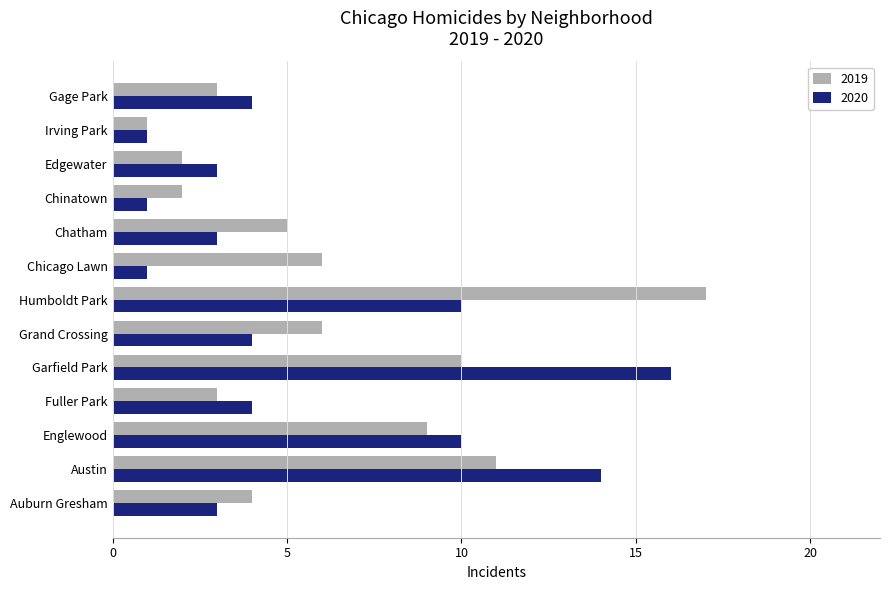

The value of 2020 at Chinatown is 1. True or false?

True